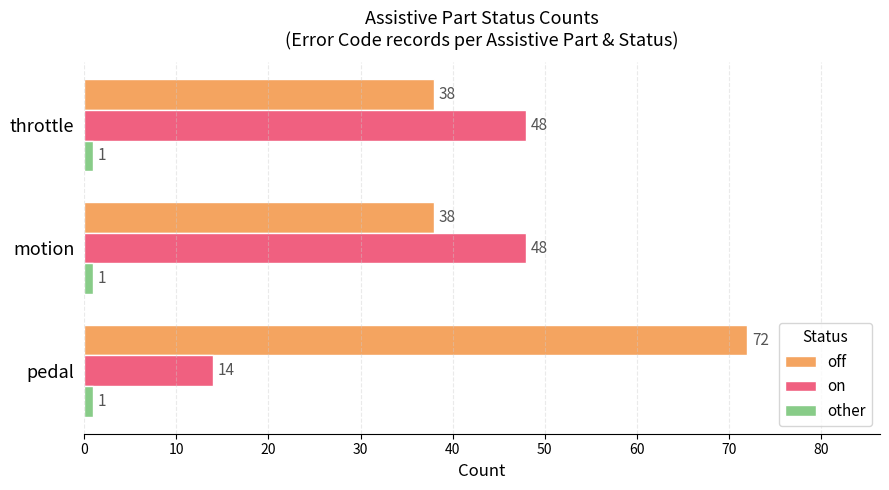

Rank the series by their average value, from highest to lowest.

off, on, other